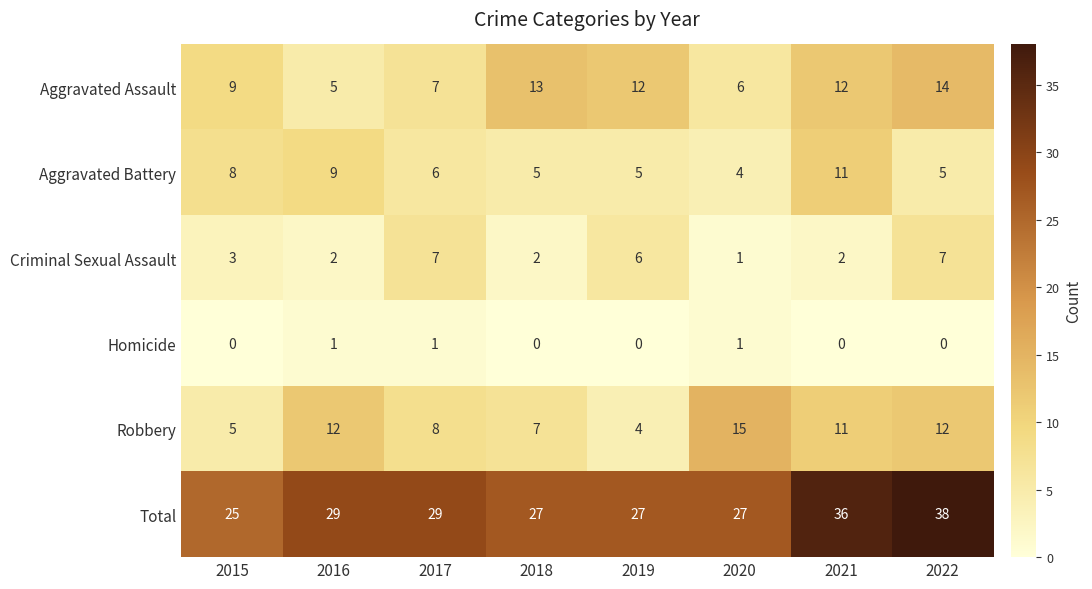

What is the approximate value of Robbery at 2017, to the nearest 10?

10